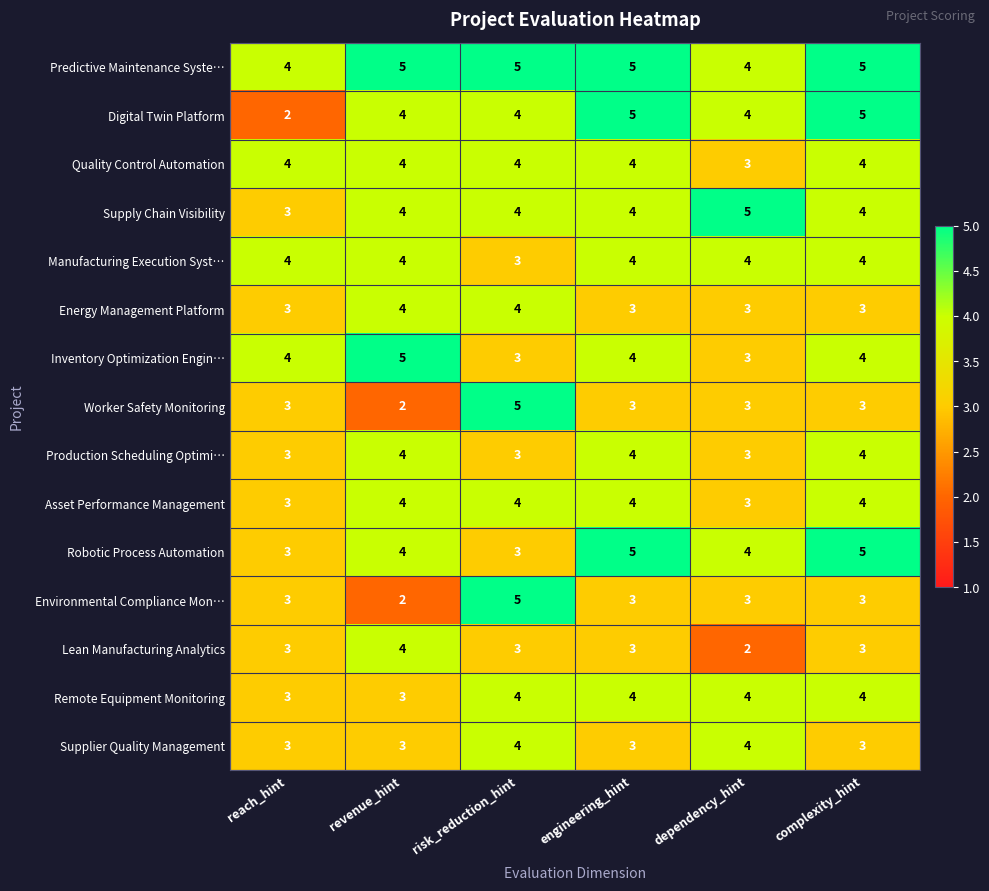

What is the highest value of the Asset Performance Management series?

4